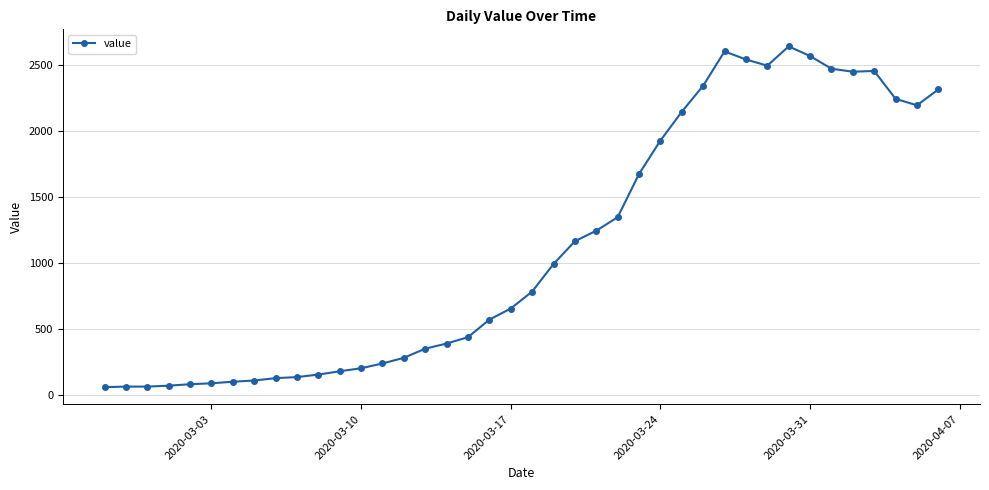

What is the smallest value displayed?

61